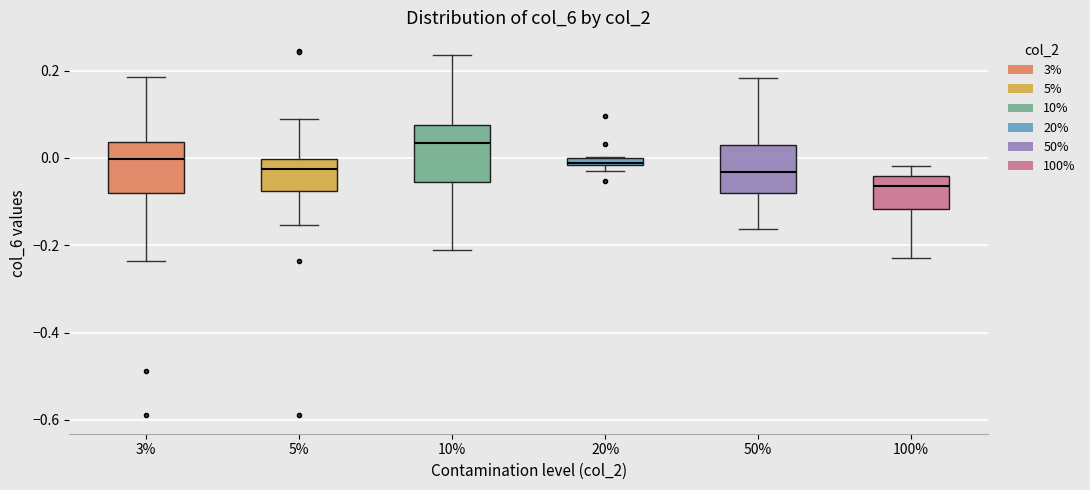

Where does the median line of the box at x = 100% sit on the y-axis? The values are not printed on the chart, so give them approximately, as read against the axis.

-0.06